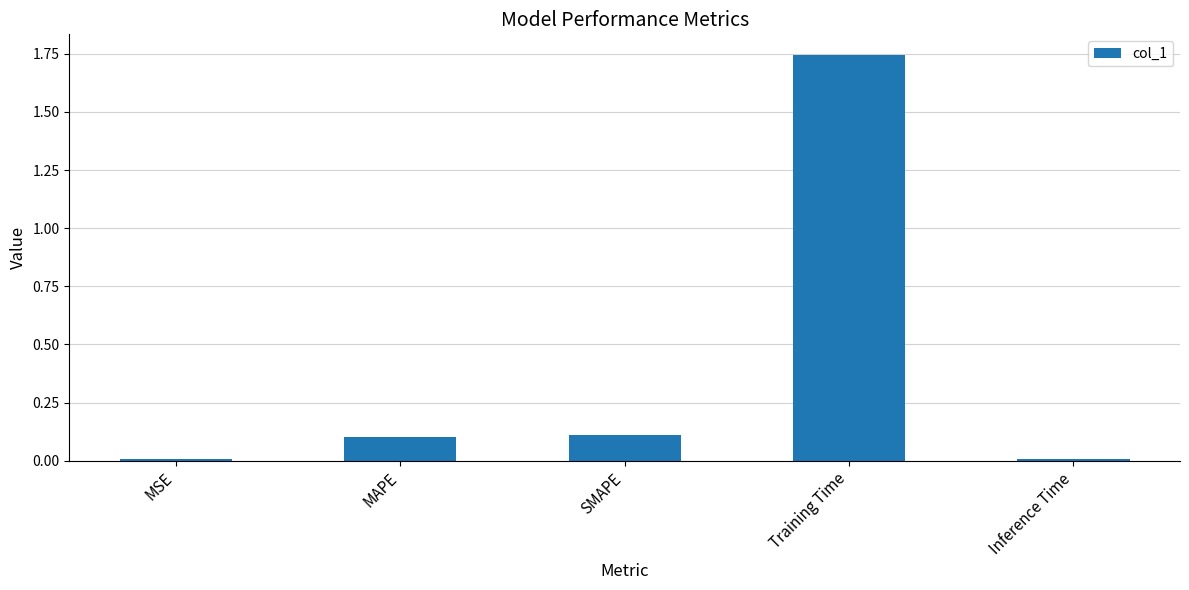

What is the average value?

0.4